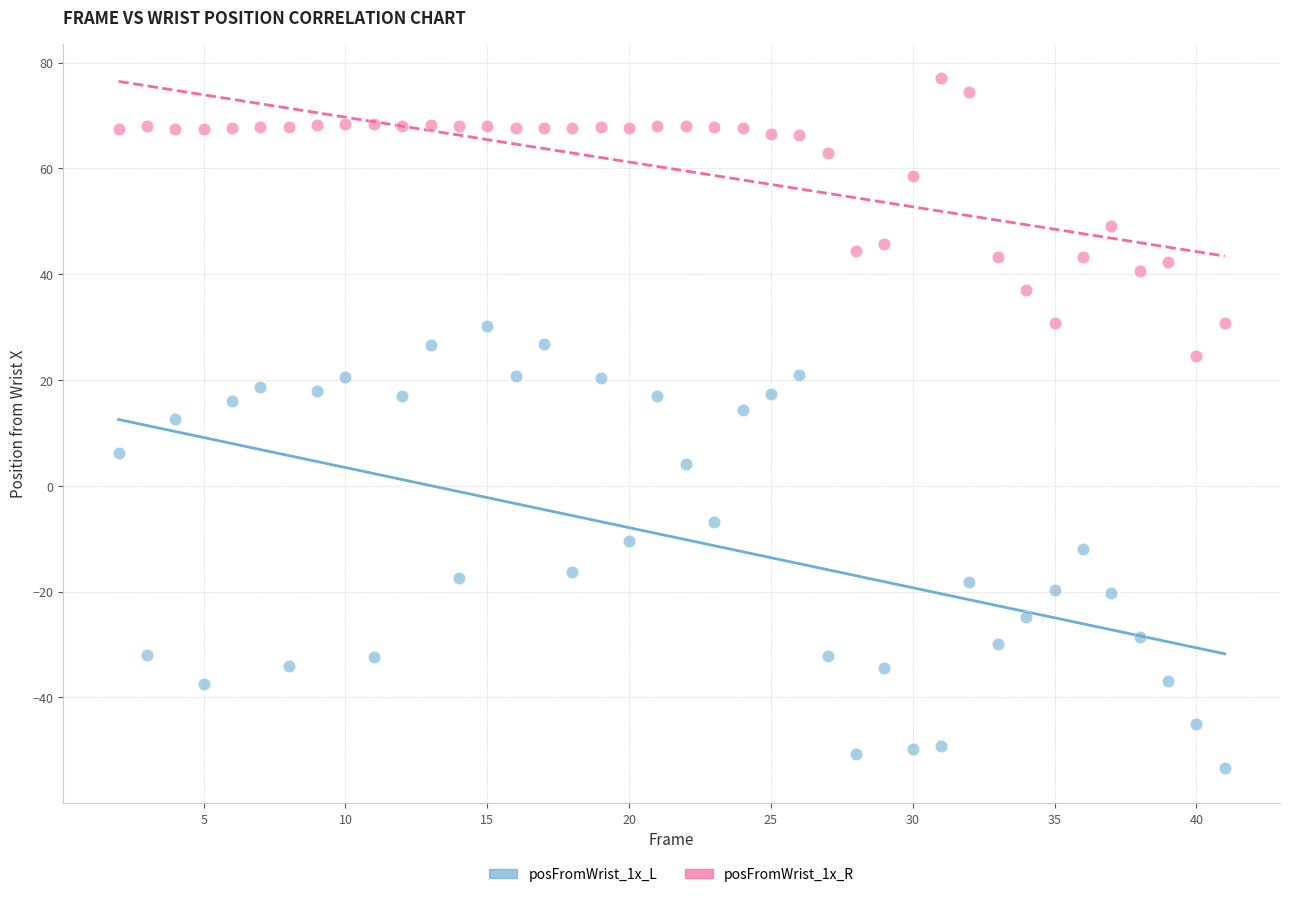

Which series reaches the minimum Y coordinate?

posFromWrist_1x_L